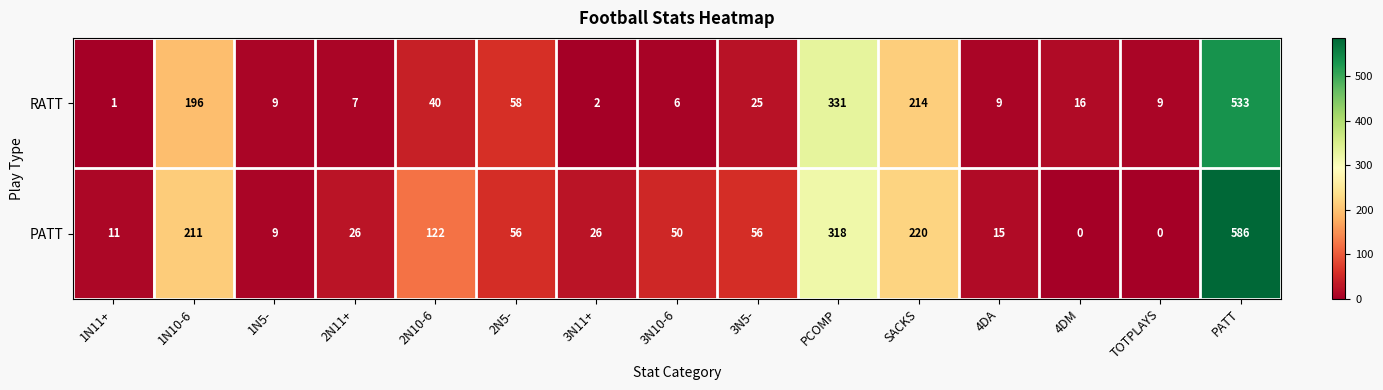

Rank the series by their average value, from lowest to highest.

RATT, PATT